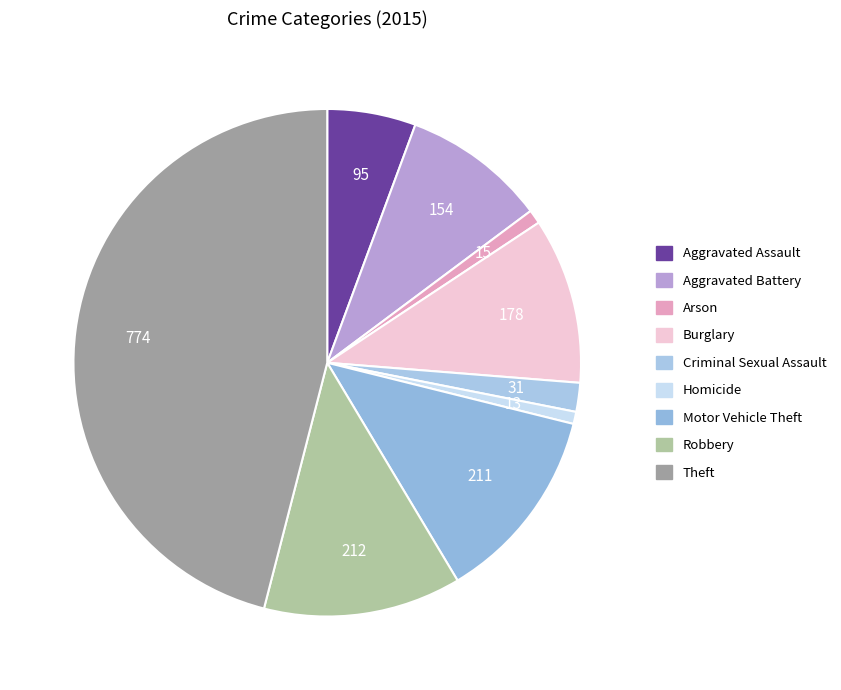

To the nearest percent, what portion does Motor Vehicle Theft represent?

13%